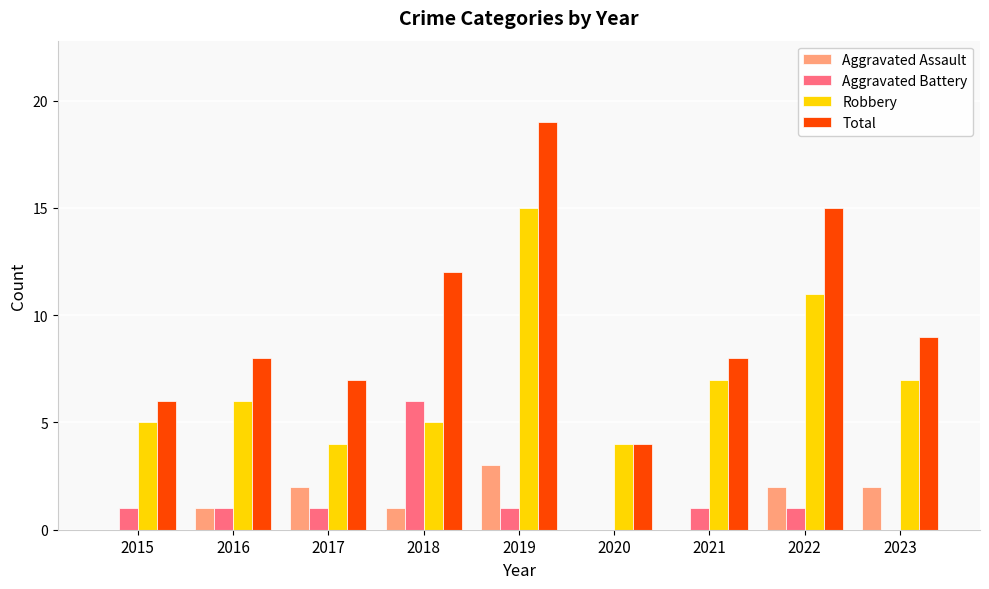

Is it true that Robbery equals 2 at 2023?

False